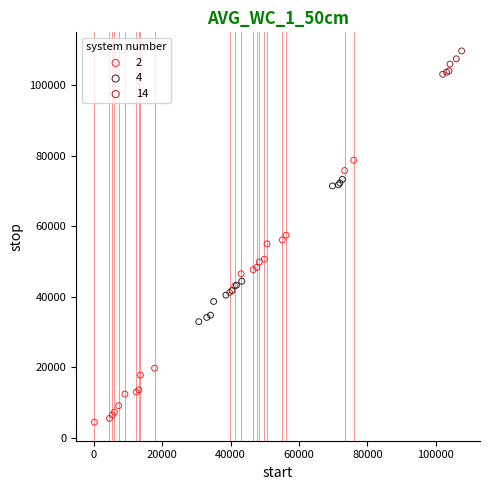

Which series contains the highest Y value?

14